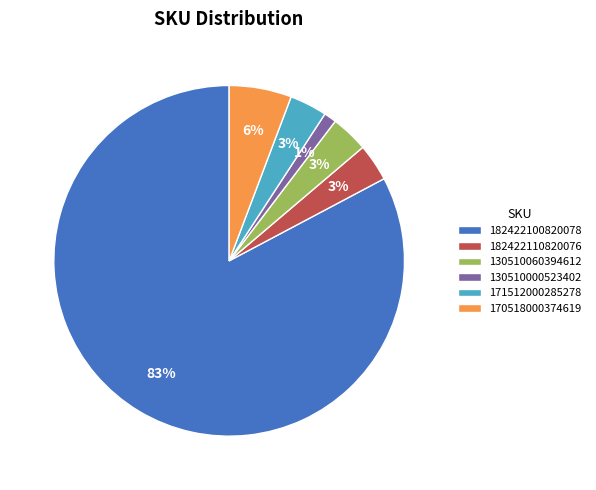

Is there a majority slice in this chart?

Yes